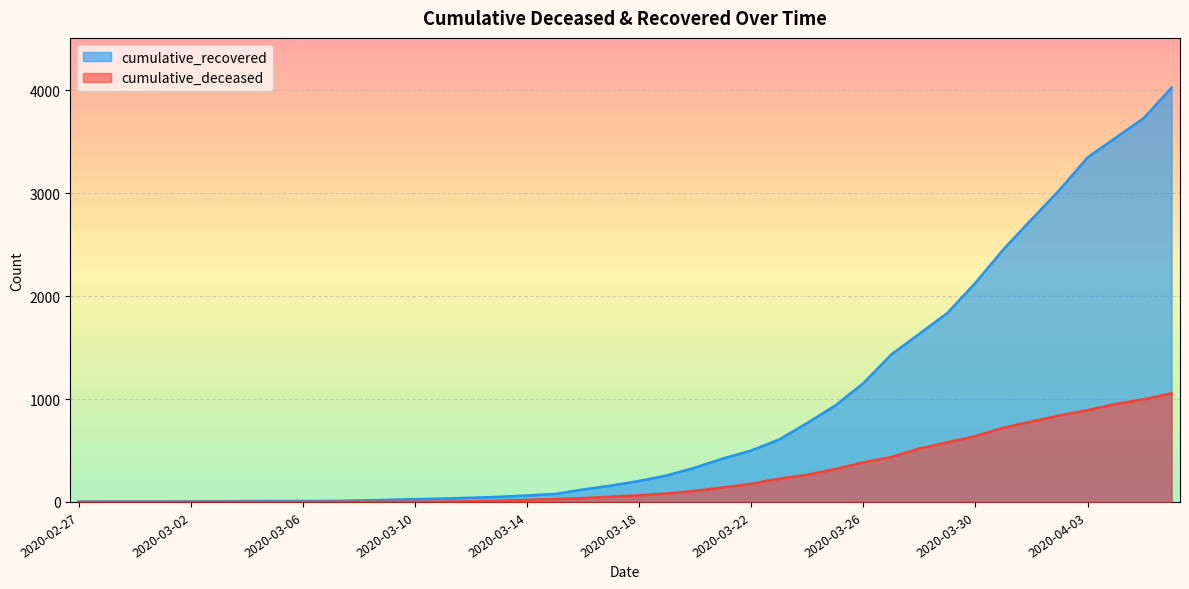

What is the maximum value shown in the chart?

4028